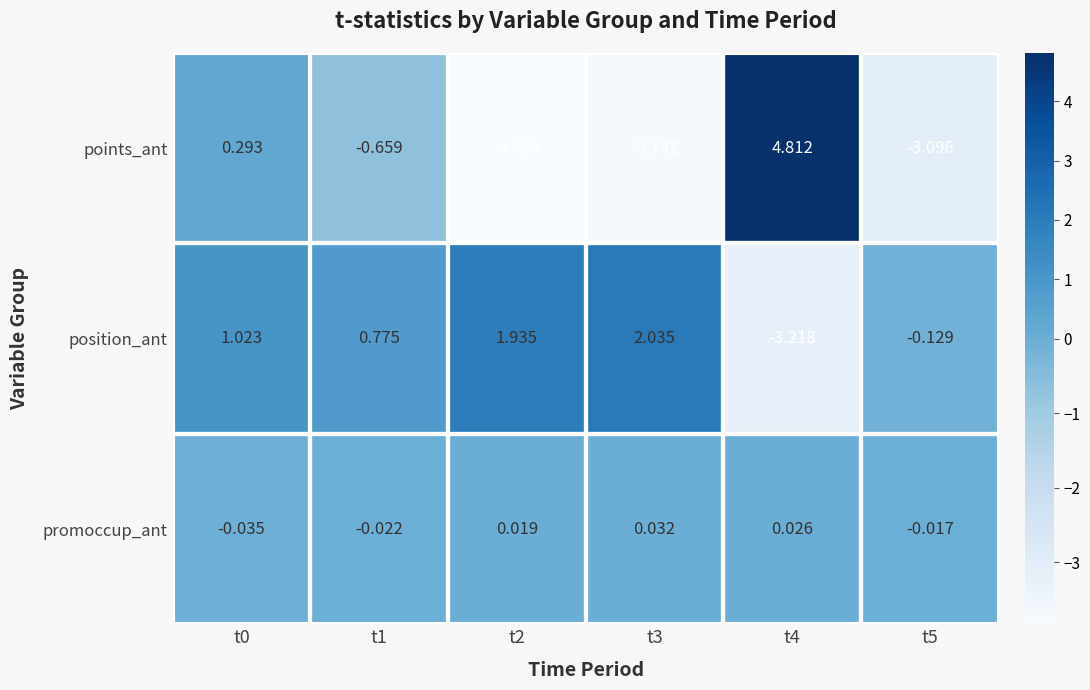

What is the total value across all series at t4?

1.6